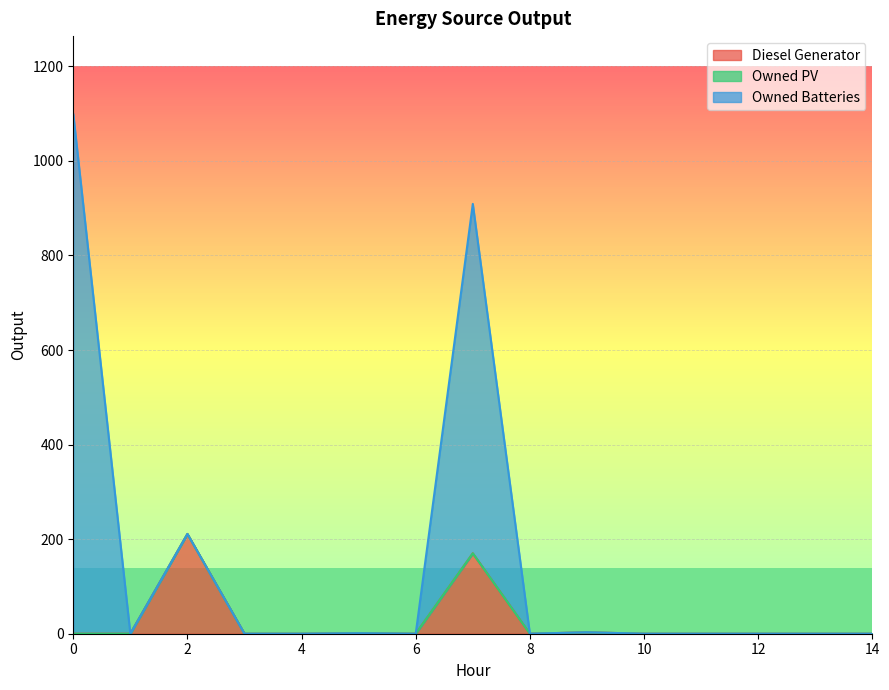

Which series has the largest total across all categories?

Owned Batteries